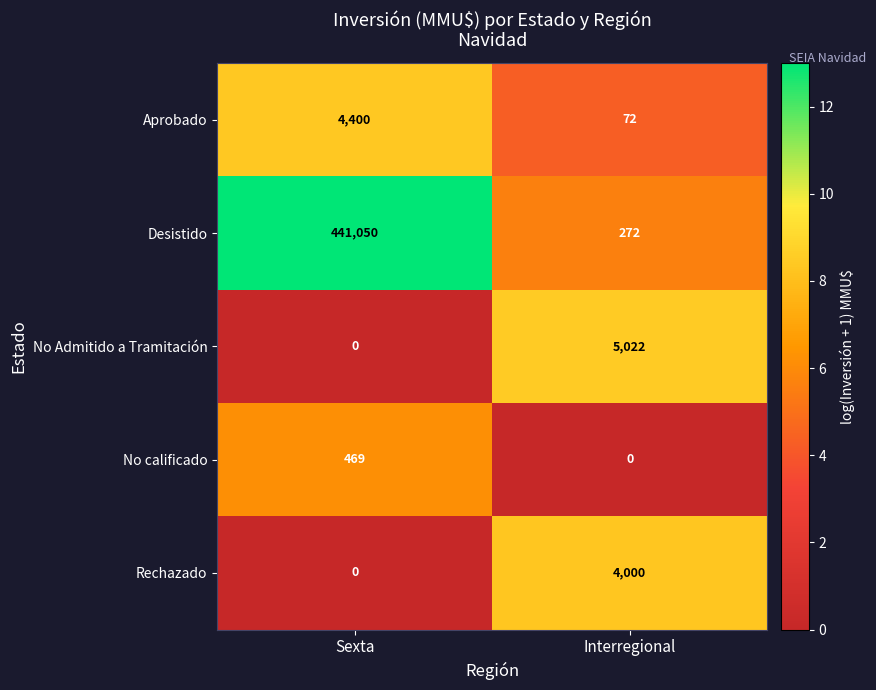

Is it true that Desistido equals 441050 at Sexta?

True